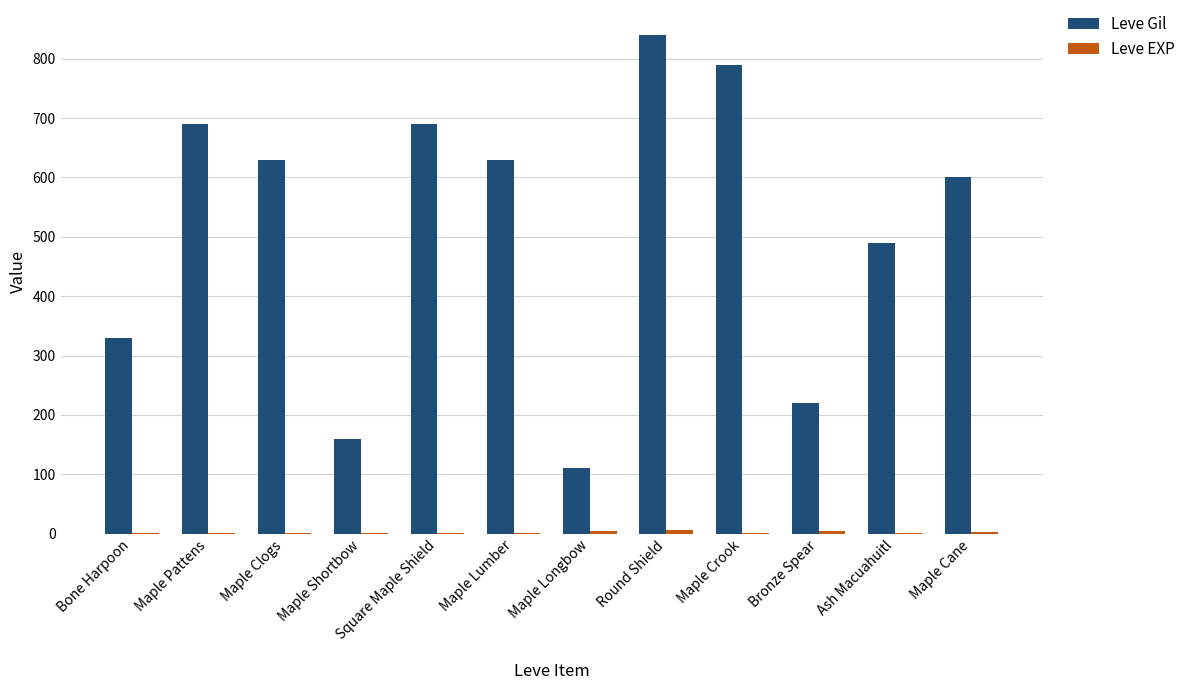

What is the greatest value displayed?

840